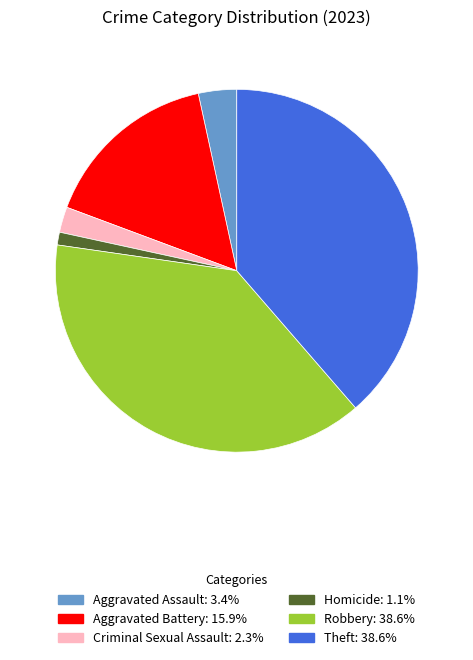

Is there a majority slice in this chart?

No